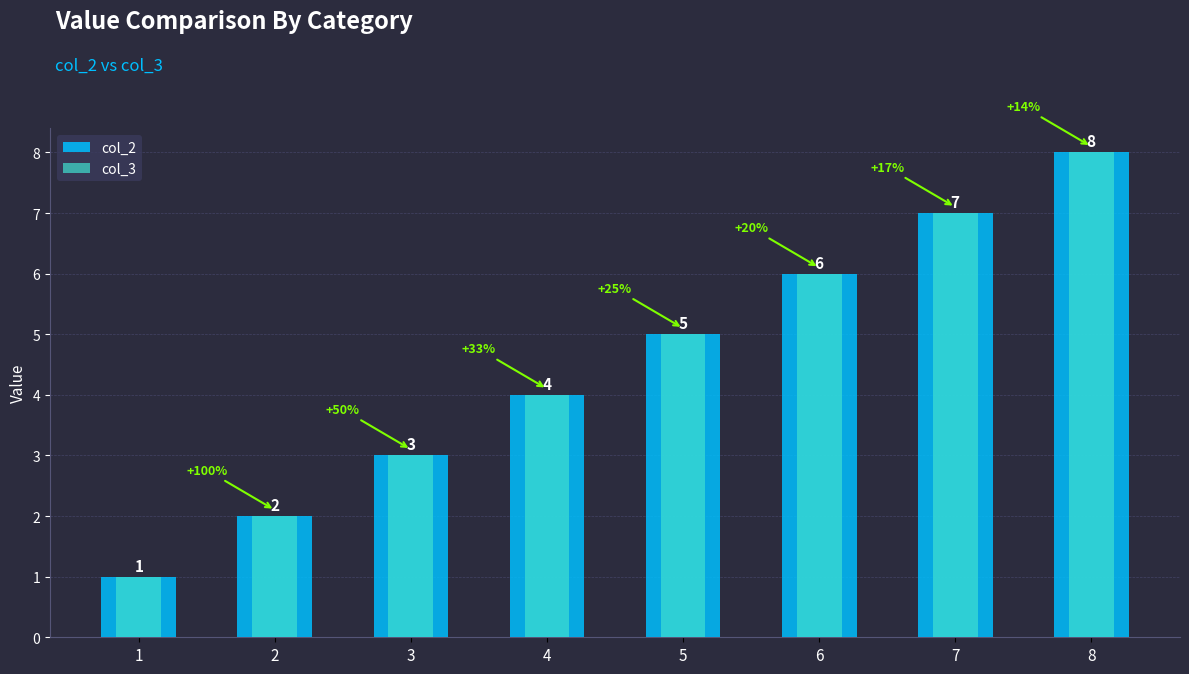

Reading left to right, what are all the values shown in this chart?

col_2: 1	2	3	4	5	6	7	8
col_3: 1	2	3	4	5	6	7	8